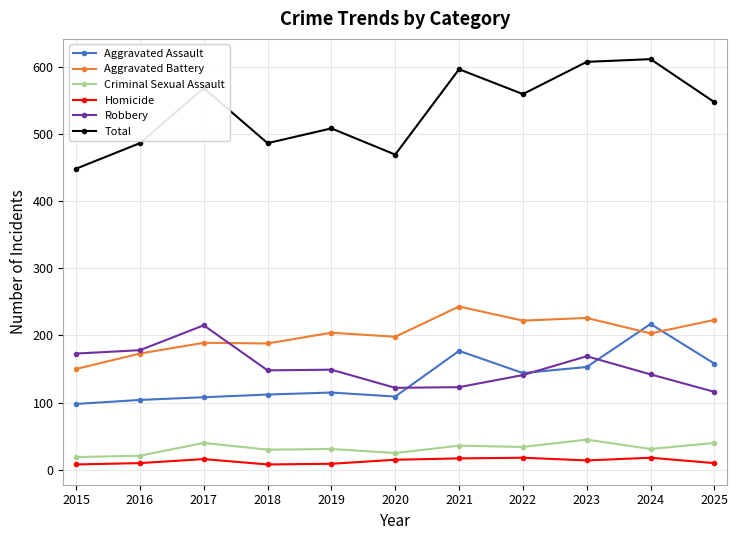

Is the value of Homicide at 2024 greater than the value of Aggravated Battery at 2018?

No